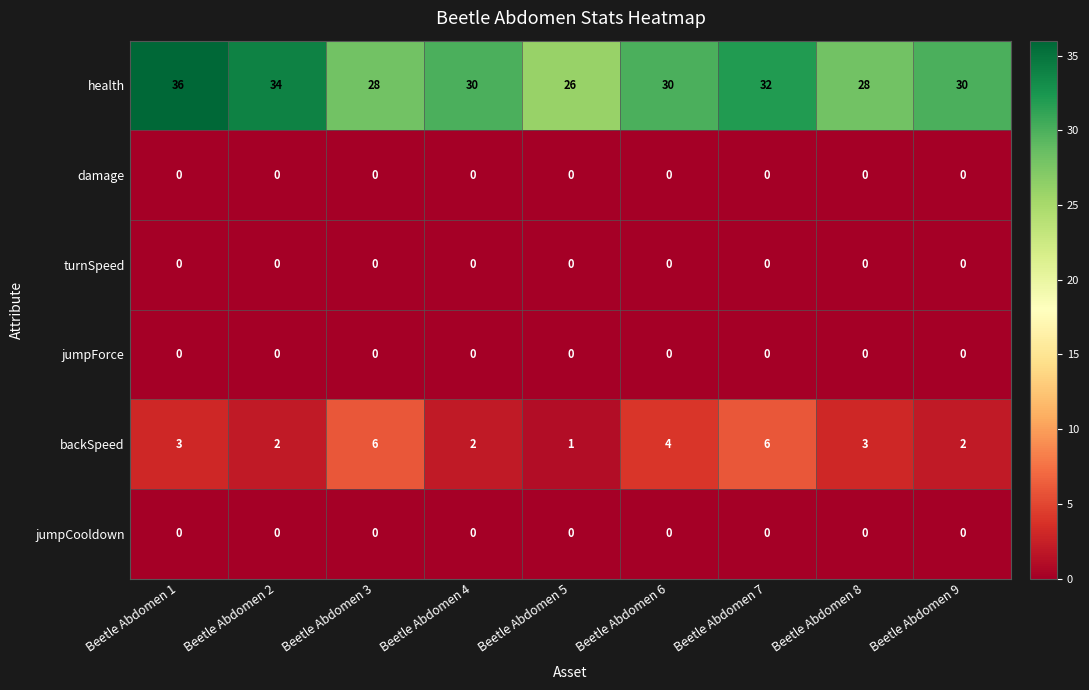

What is the spread (max minus min) of values at Beetle Abdomen 4?

30